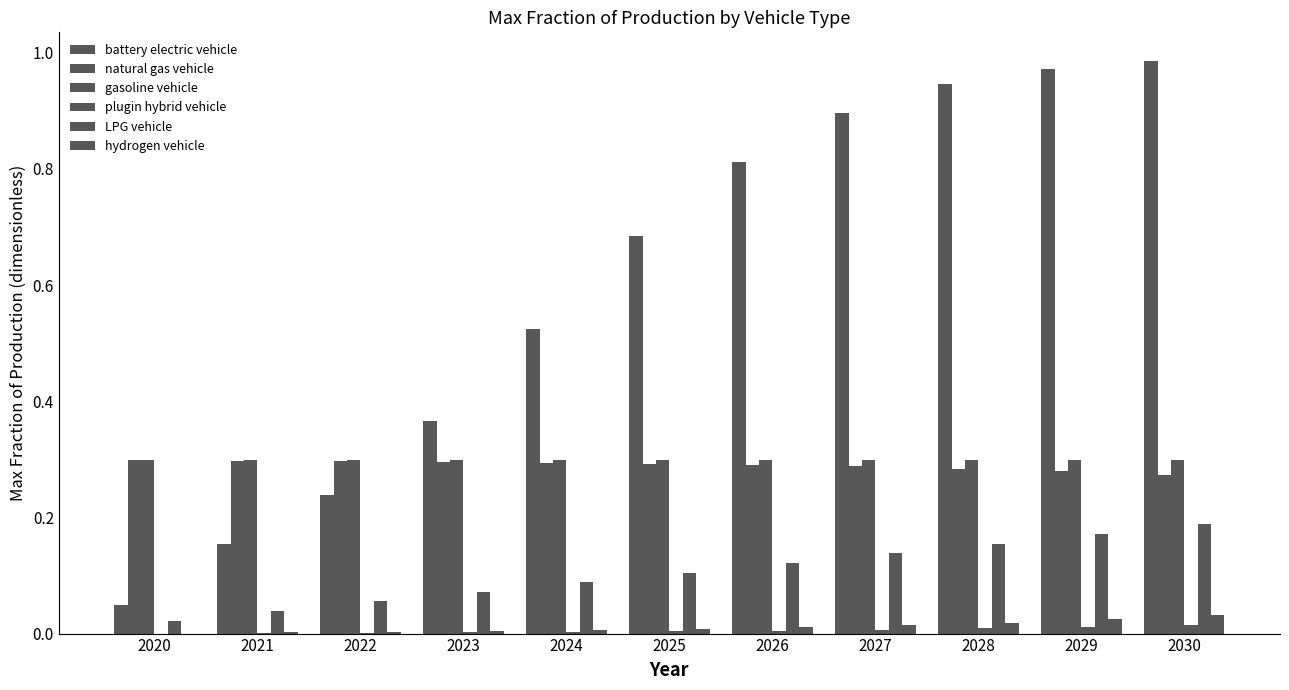

Is it true that gasoline vehicle equals 0.4 at 2022?

False